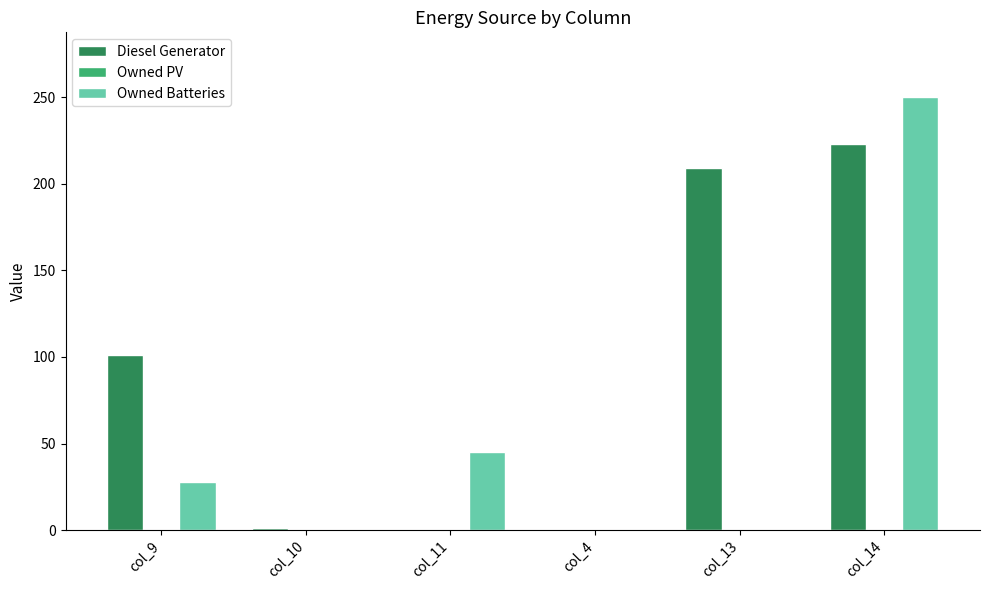

Which series has the largest total across all categories?

Diesel Generator